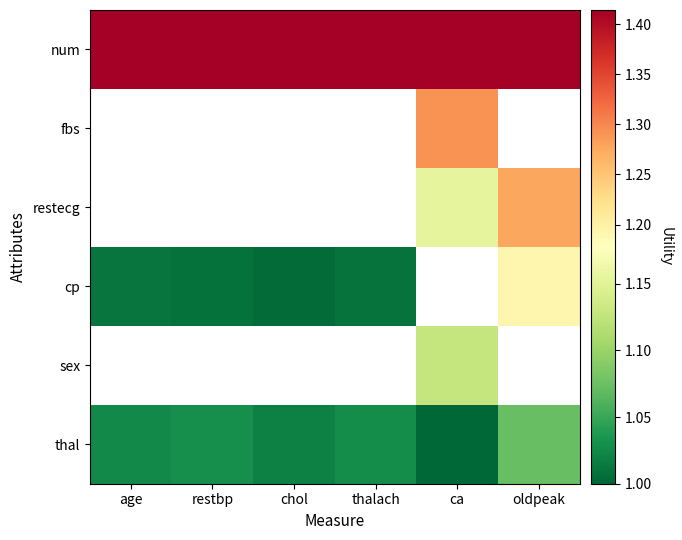

What is the maximum value shown in the chart?

1.4